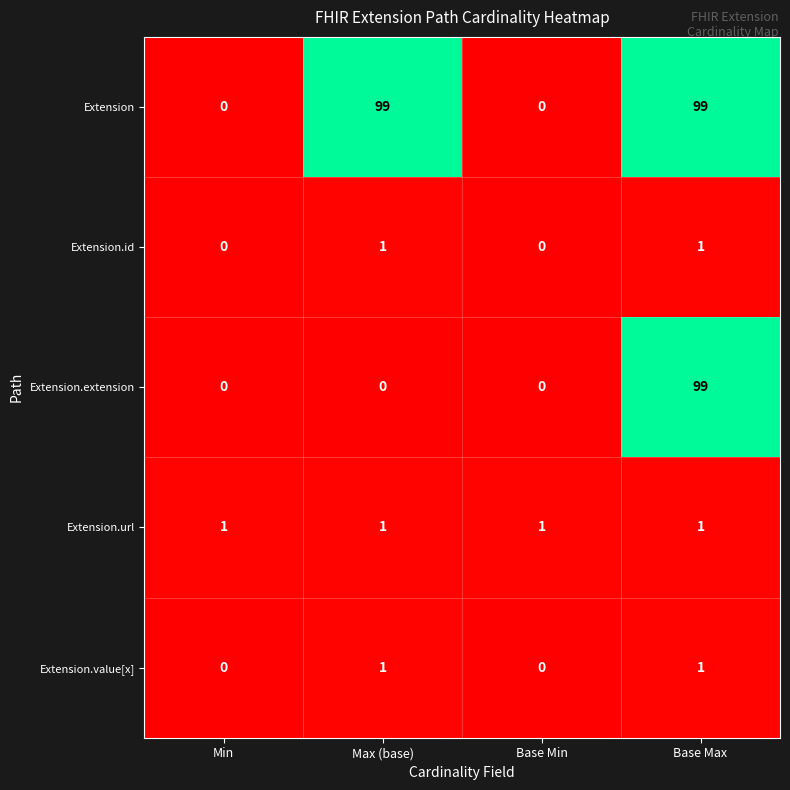

What is the greatest value displayed?

99